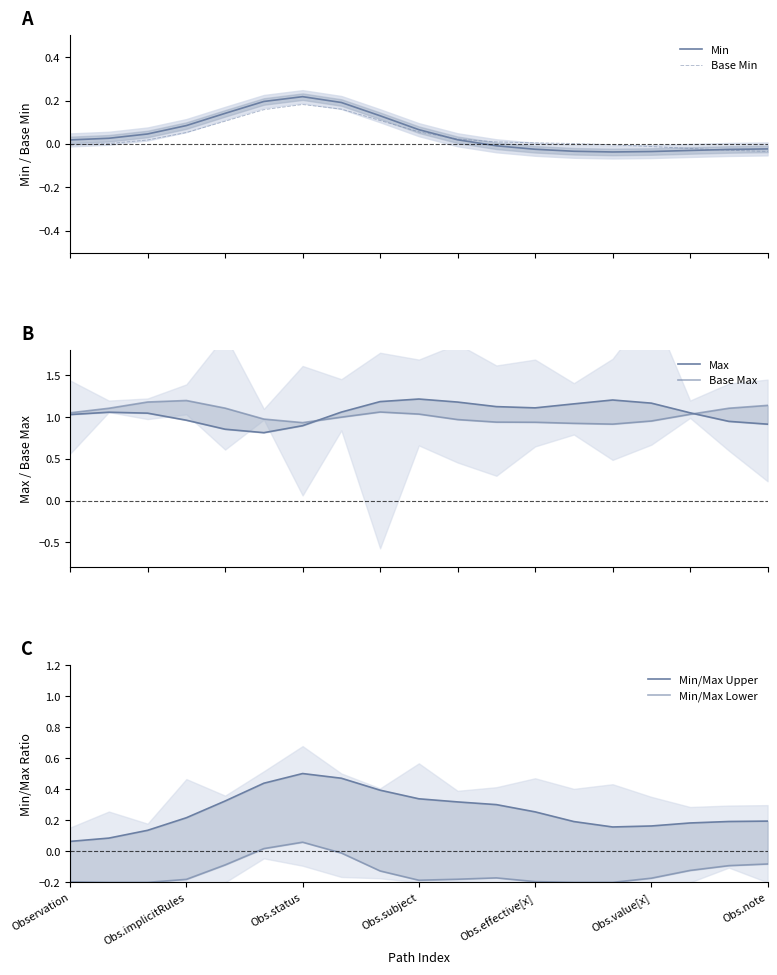

Which has a higher value, 16 or Obs.subject?

Obs.subject